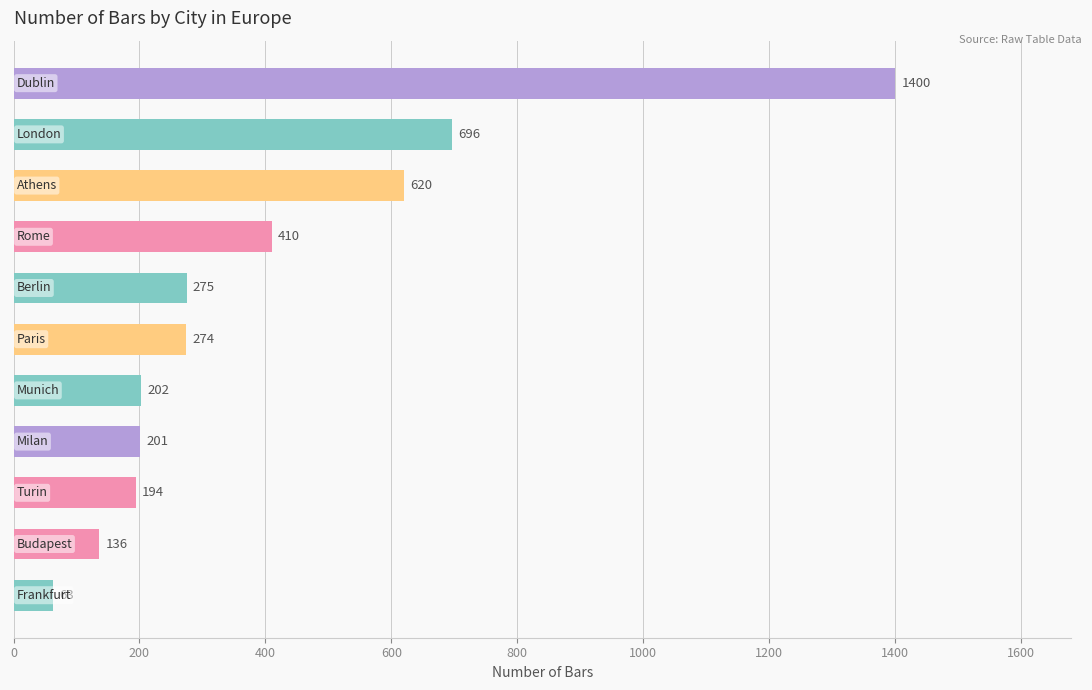

What is the maximum value shown in the chart?

1400